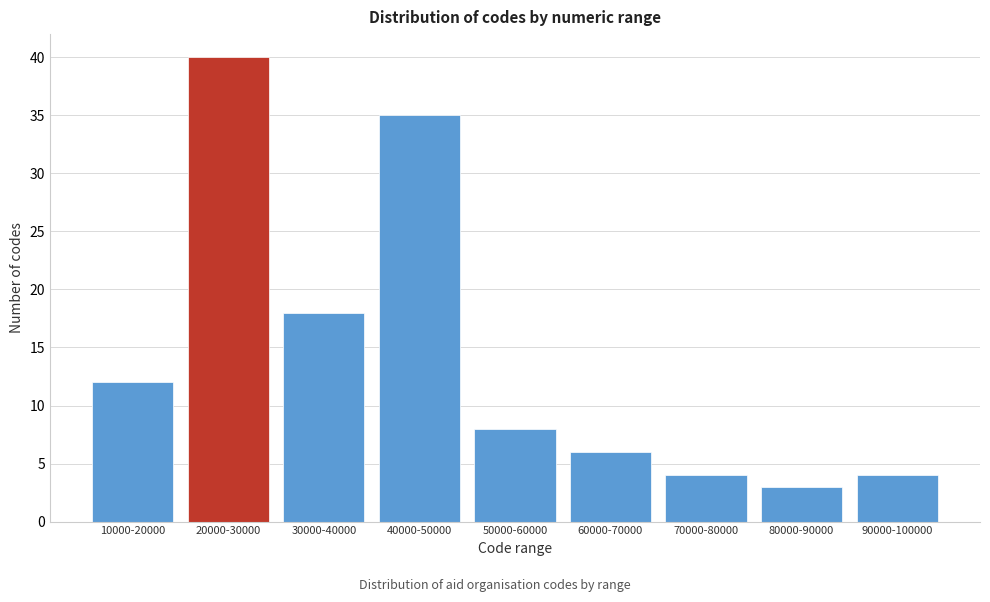

Reading right to left, extract all data points from this chart.

4	3	4	6	8	35	18	40	12